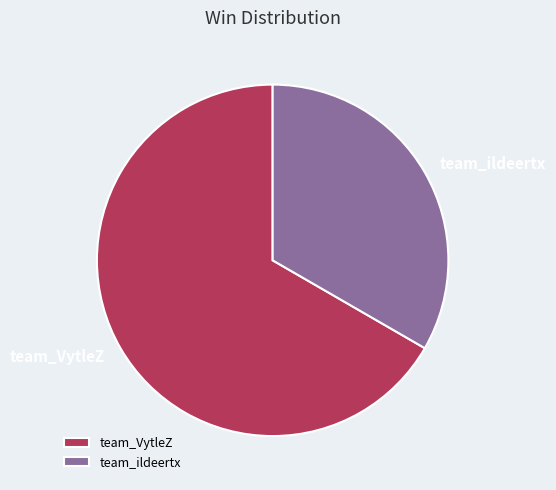

True or false: team_VytleZ accounts for 67% of the total.

True